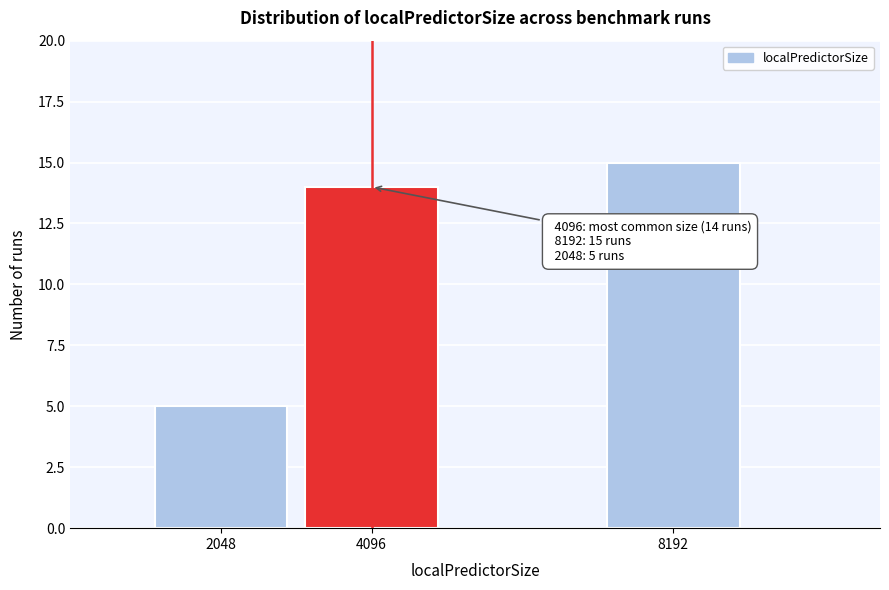

Reading left to right, what are all the values shown in this chart?

5	14	15